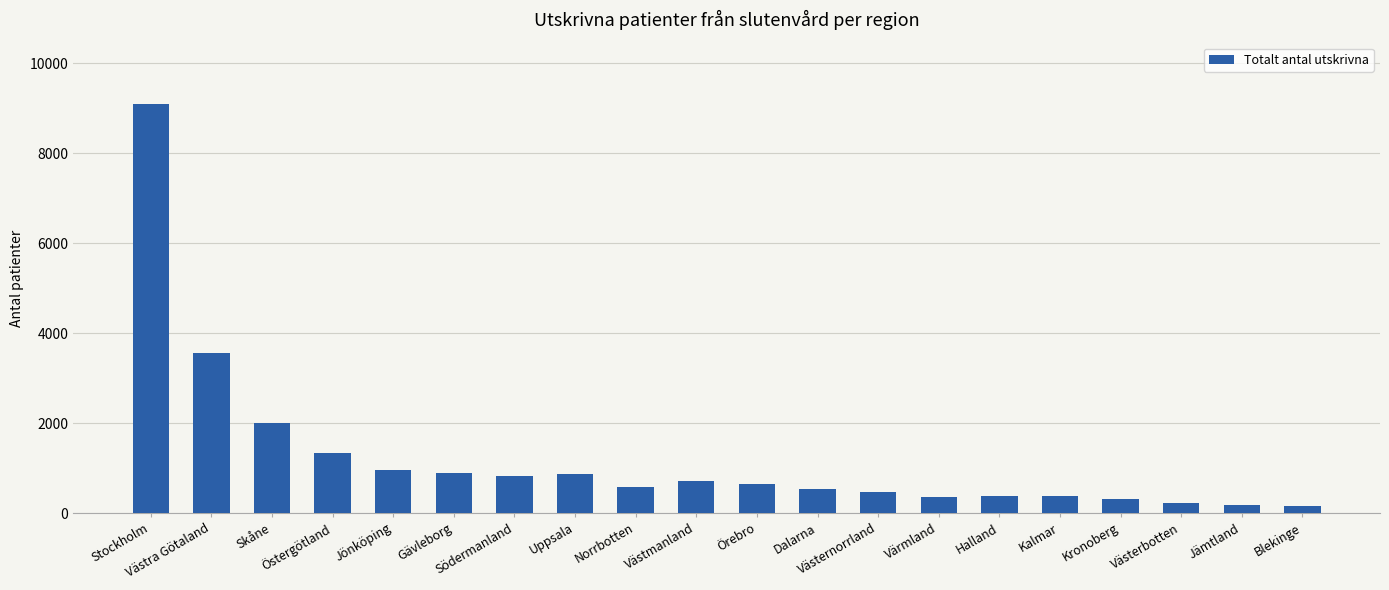

What is the sum of the values at Västmanland and Halland?

1099